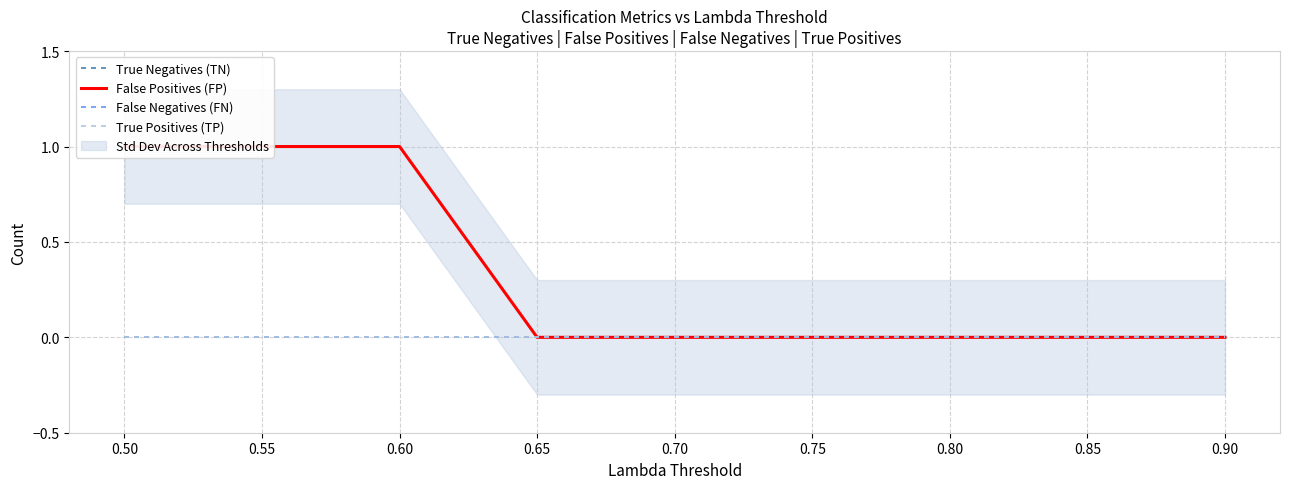

Which category has the lowest value in the False Positives (FP) series?

0.65